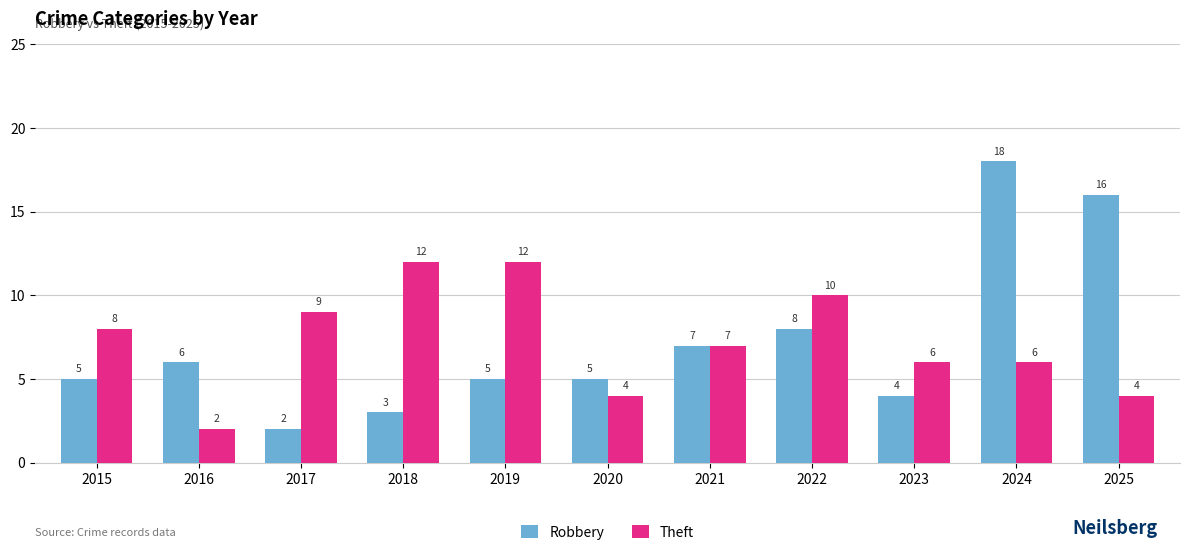

Which series has the largest range (max minus min)?

Robbery